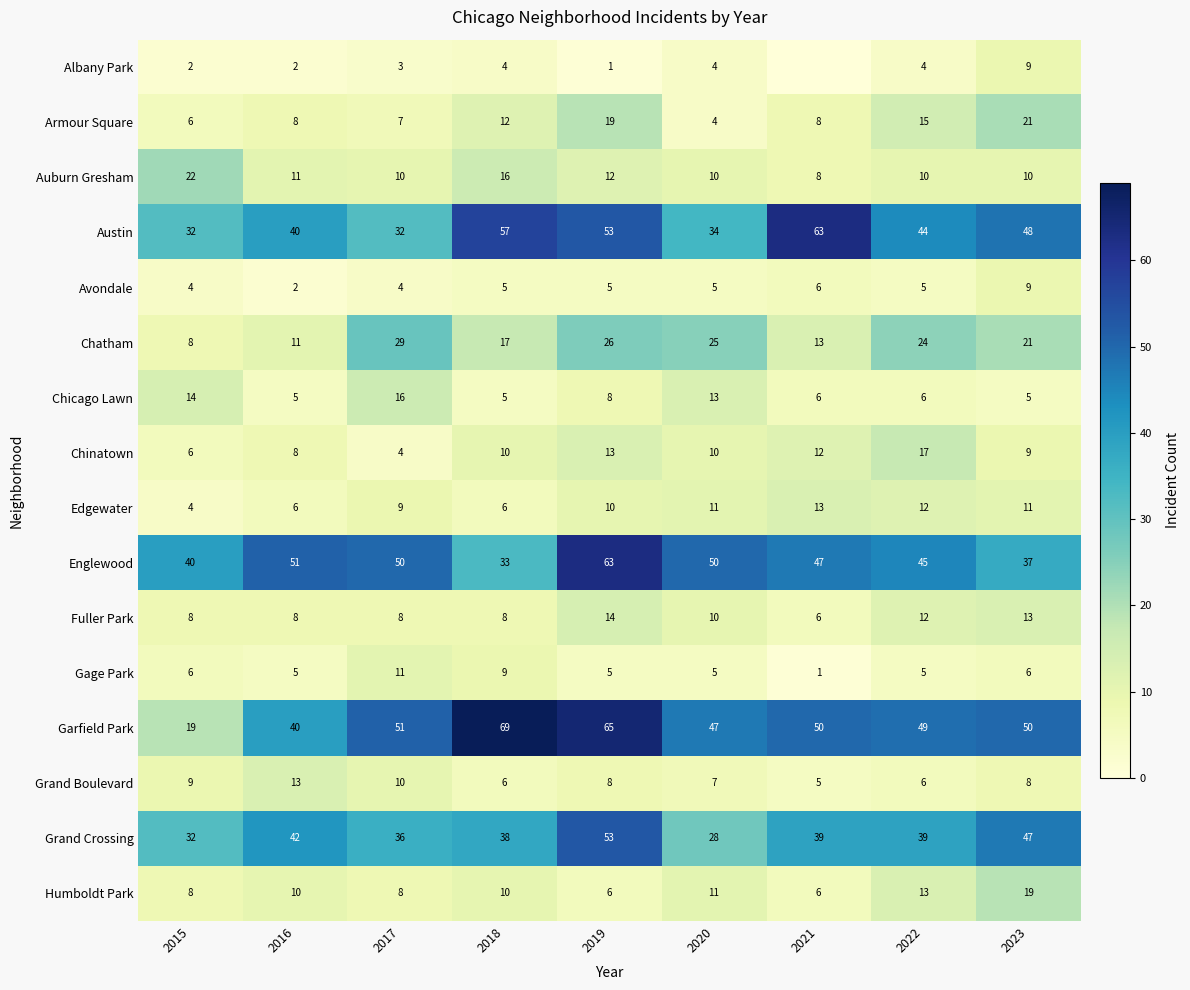

What is the average value of the Avondale series?

5